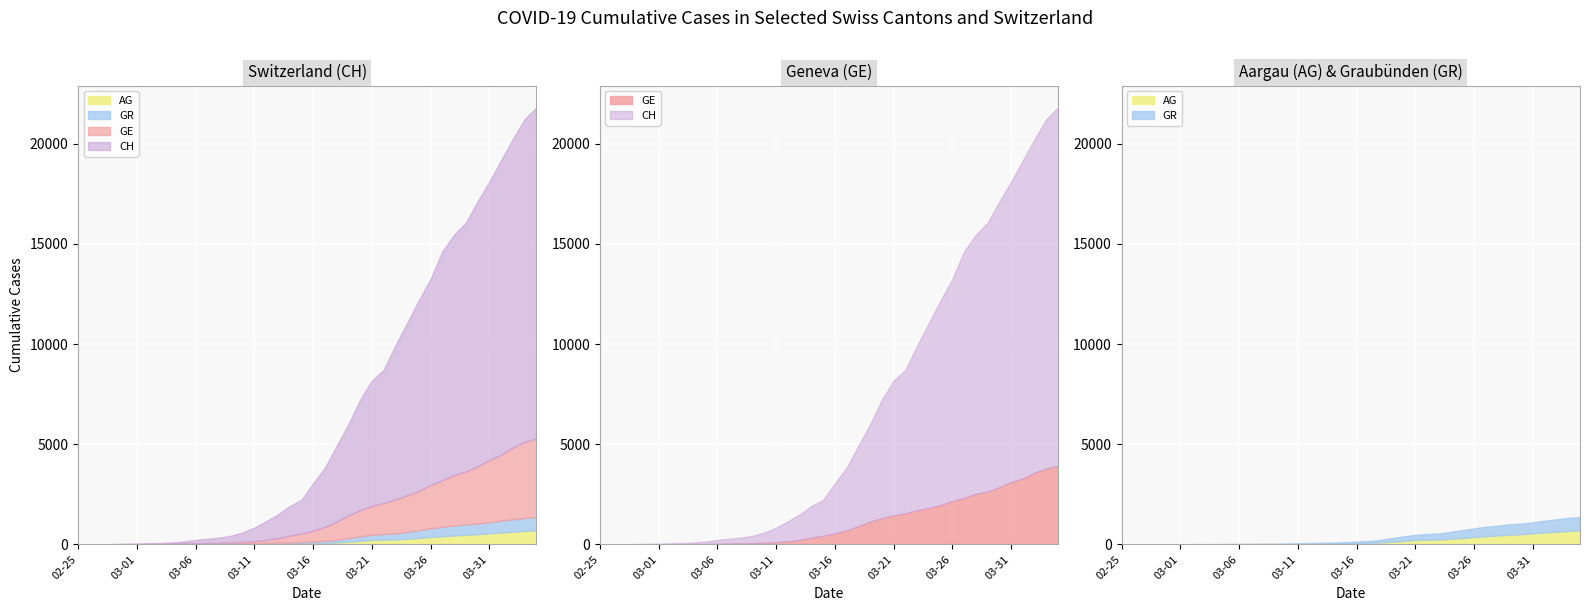

Reading left to right, transcribe all the data shown in this chart.

CH: 0	5	9	19	31	38	56	70	100	146	223	287	336	435	595	838	1156	1494	1914	2220	3048	3826	4918	5990	7226	8175	8709	9925	11050	12186	13253	14626	15456	16062	17112	18104	19170	20237	21219	21806
GE: 0	1	1	4	8	9	13	13	15	20	29	42	44	59	79	112	153	224	343	425	549	701	911	1139	1307	1445	1549	1703	1820	1959	2160	2321	2527	2638	2855	3109	3289	3582	3793	3928
AG: 0	1	1	1	3	4	7	7	10	11	12	14	14	15	18	20	27	30	33	43	56	69	96	134	175	223	235	245	283	318	367	407	444	485	506	554	596	631	673	702
GR: 0	2	2	6	6	6	9	9	12	14	16	17	18	18	22	31	43	53	56	71	84	101	128	182	226	258	284	300	343	393	433	474	495	519	535	547	592	622	649	657